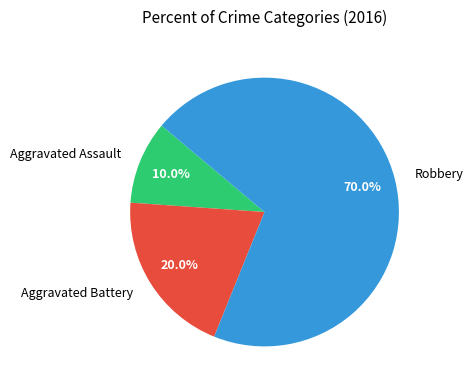

Rank the categories by value from lowest to highest.

Aggravated Assault, Aggravated Battery, Robbery